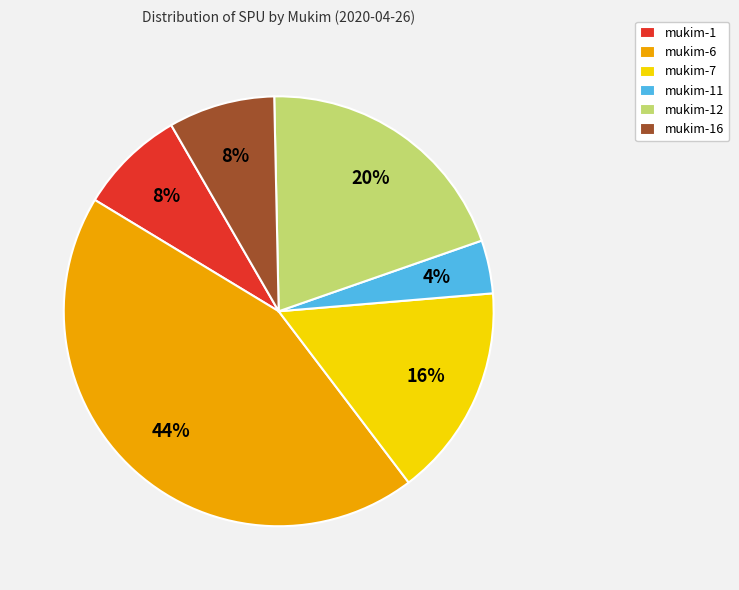

Which category has the biggest portion of the pie?

mukim-6